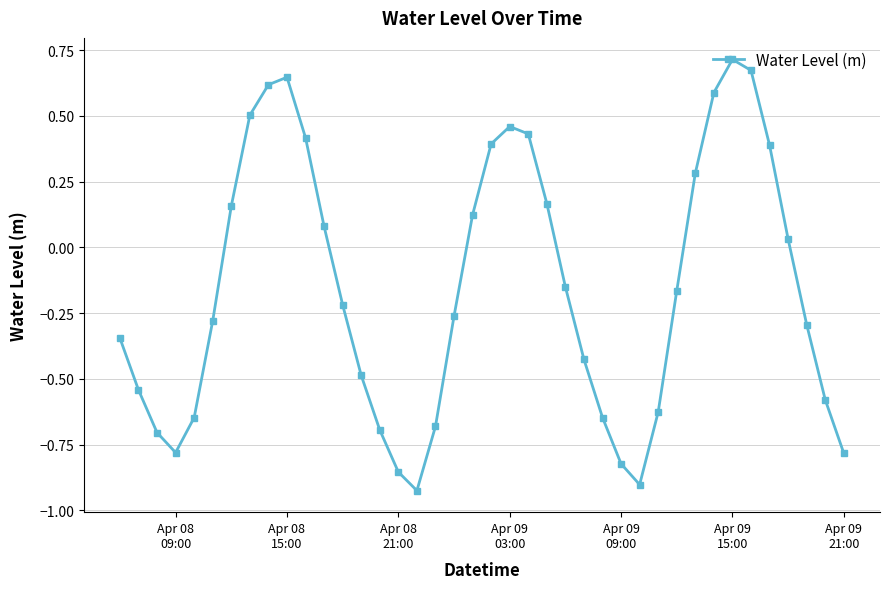

True or false: there are more than 1 points higher than both neighbors.

True